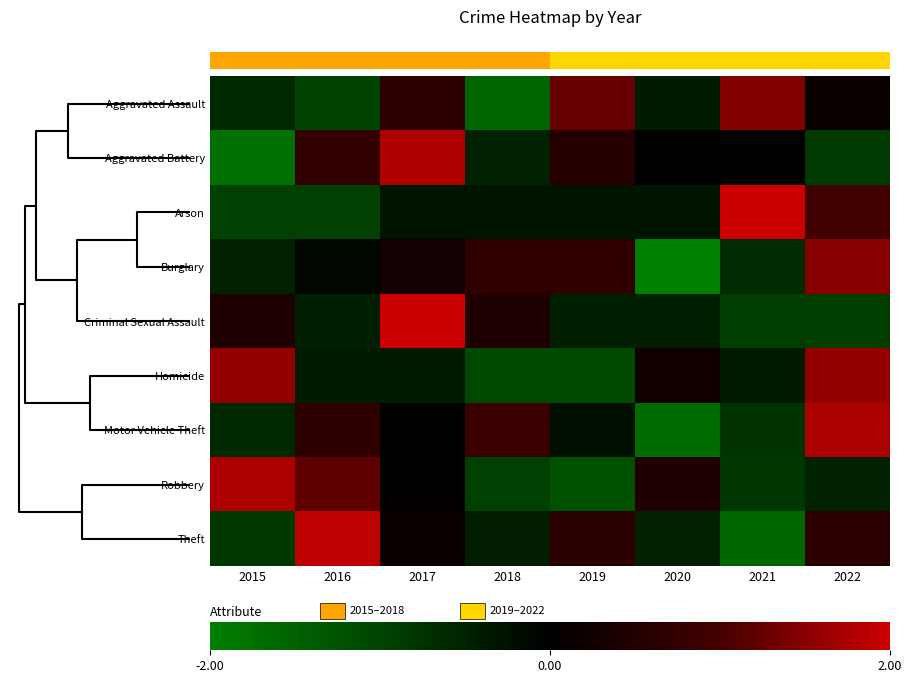

What is the spread (max minus min) of values at 2022?

2.7